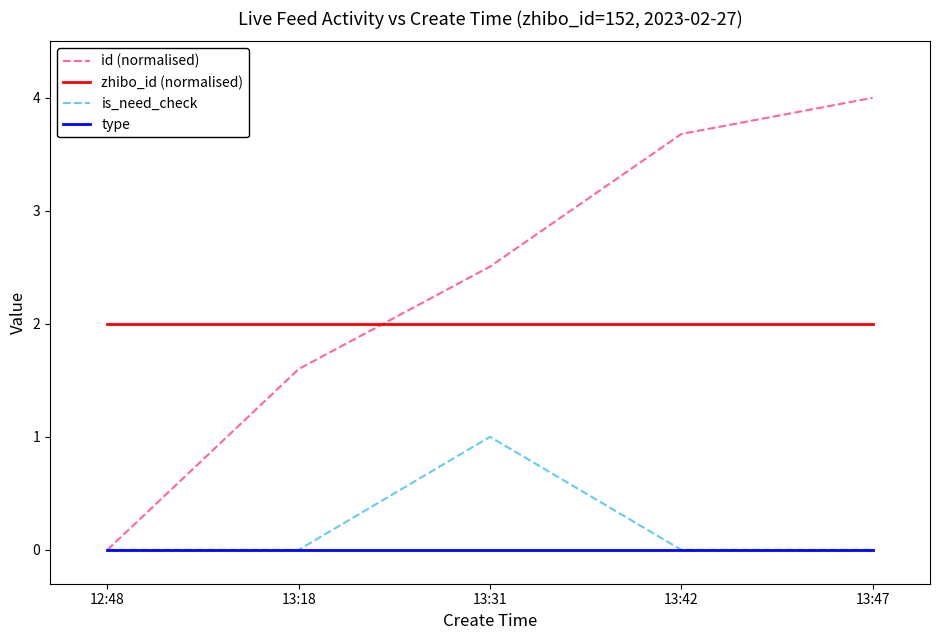

True or false: is_need_check has a value of 0.0 at 13:47.

True